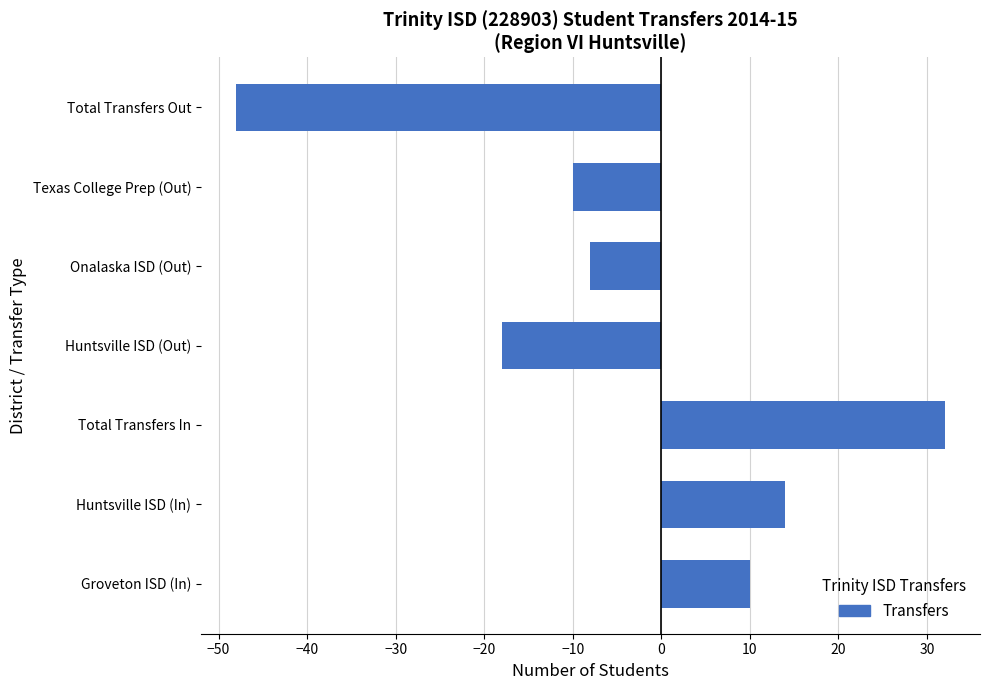

How many bars are there in total?

7